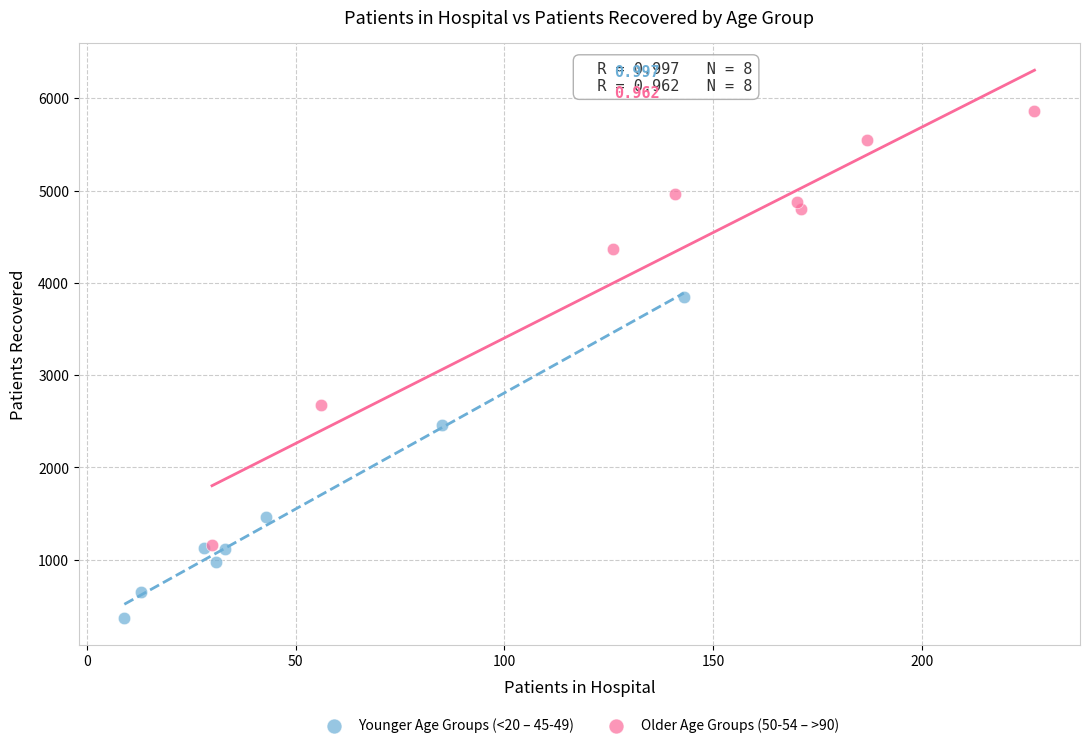

Which series has the widest spread of Y values?

Older Age Groups (50-54 – >90)